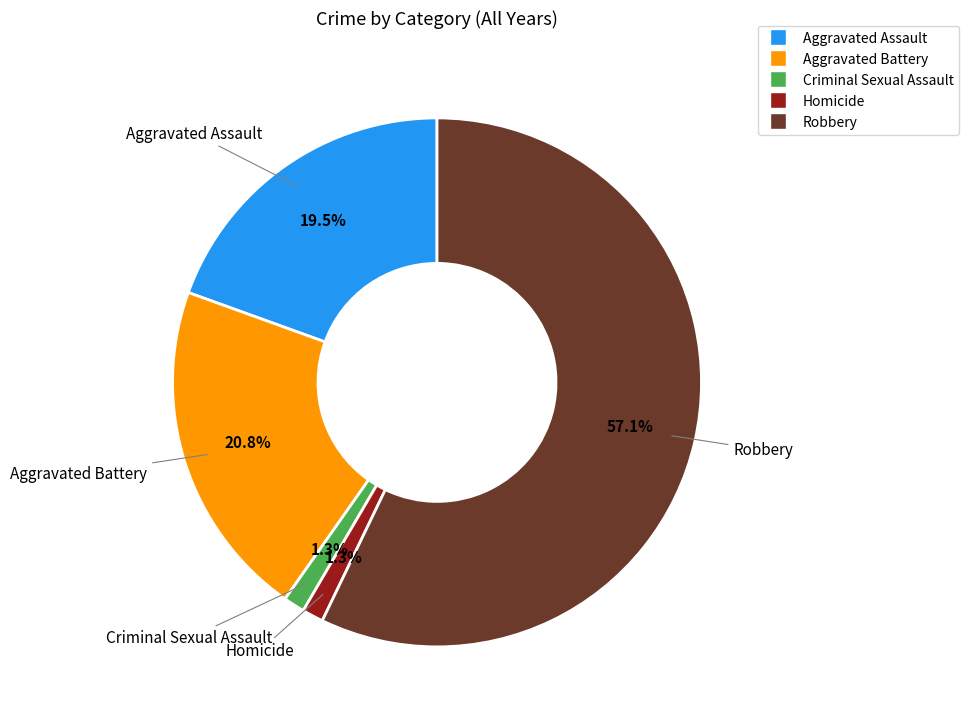

To the nearest percent, what portion does Criminal Sexual Assault represent?

1%